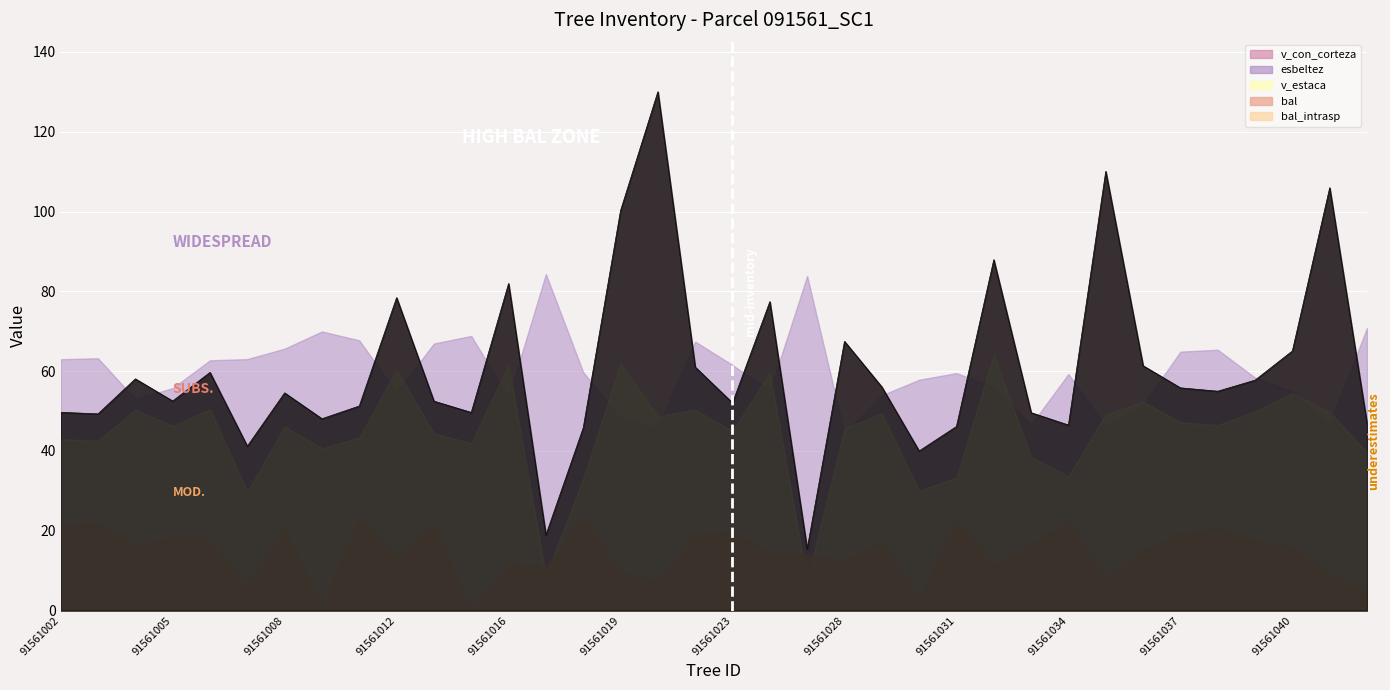

True or false: there are more than 0 points higher than both neighbors.

True